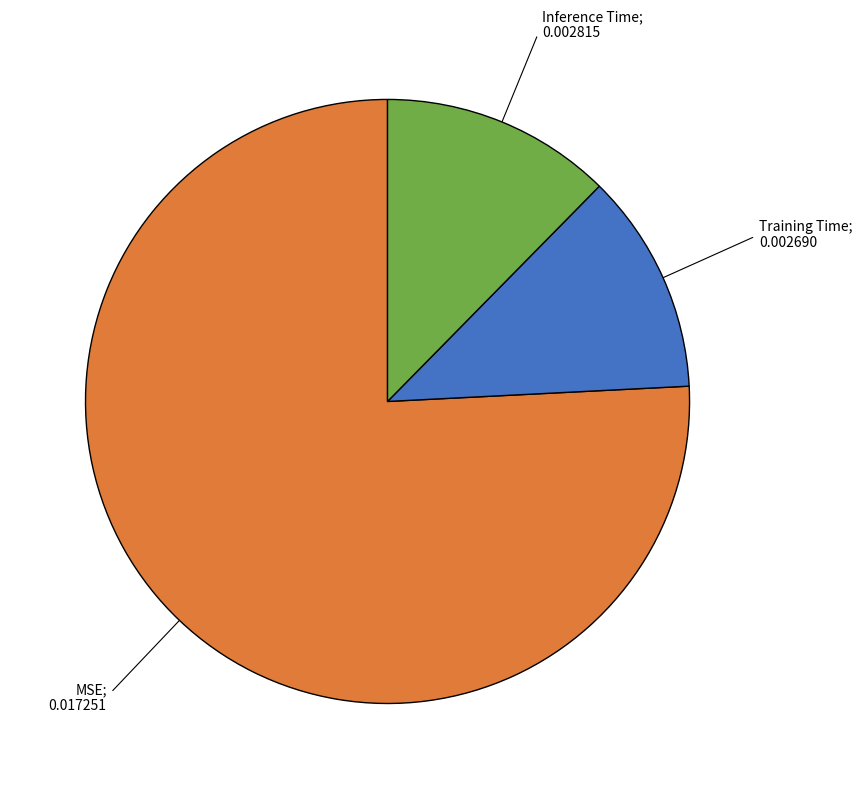

Is there any slice that represents more than half of the pie?

Yes